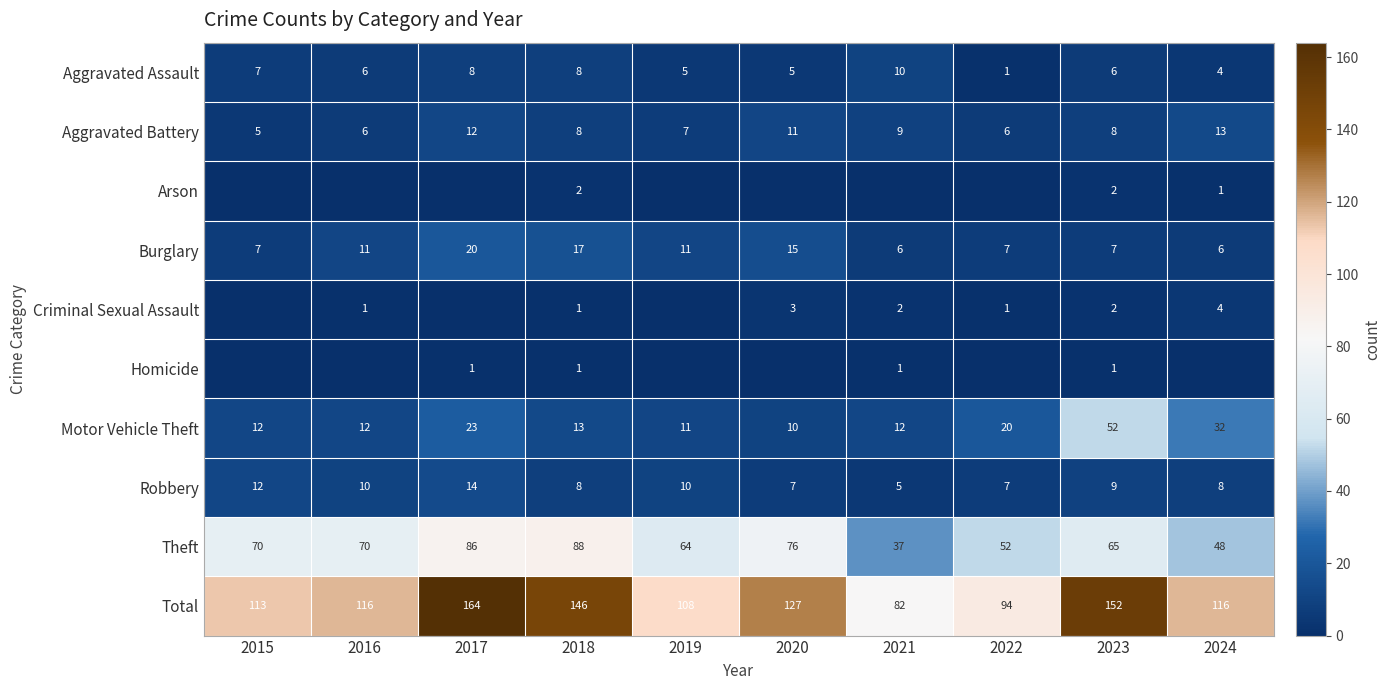

Which series has the largest total across all categories?

Total